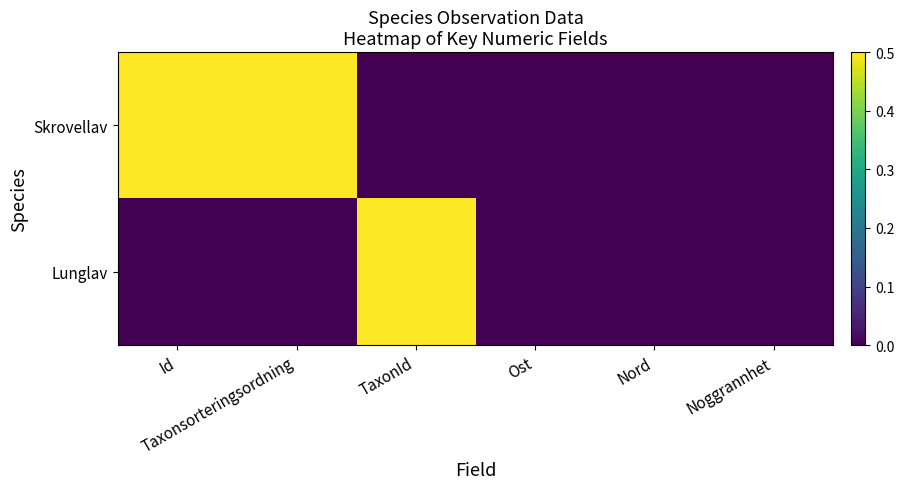

List the series in order of their peak value, highest first.

Skrovellav, Lunglav